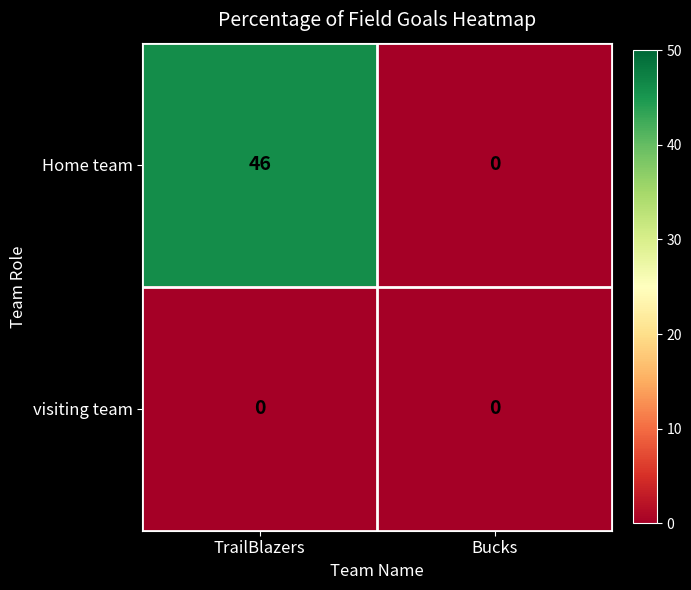

What is the sum of the Home team values at TrailBlazers and Bucks?

46